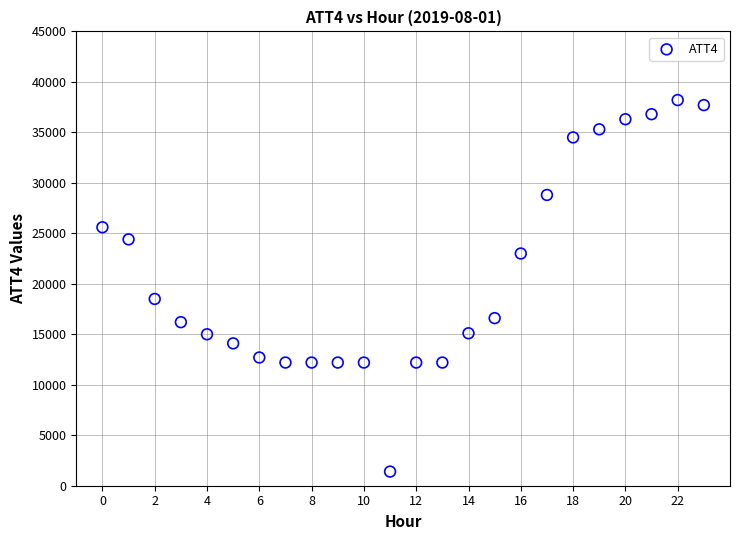

What Y value in the scatter plot is closest to 19800?

18500